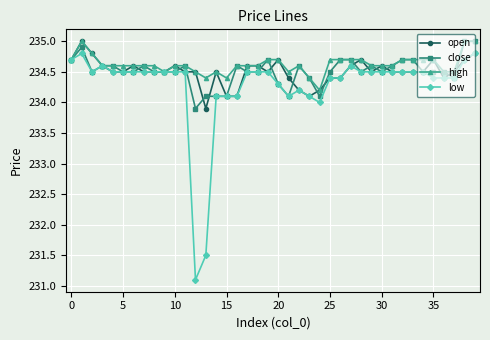

At how many categories does at least one series exceed 231?

40